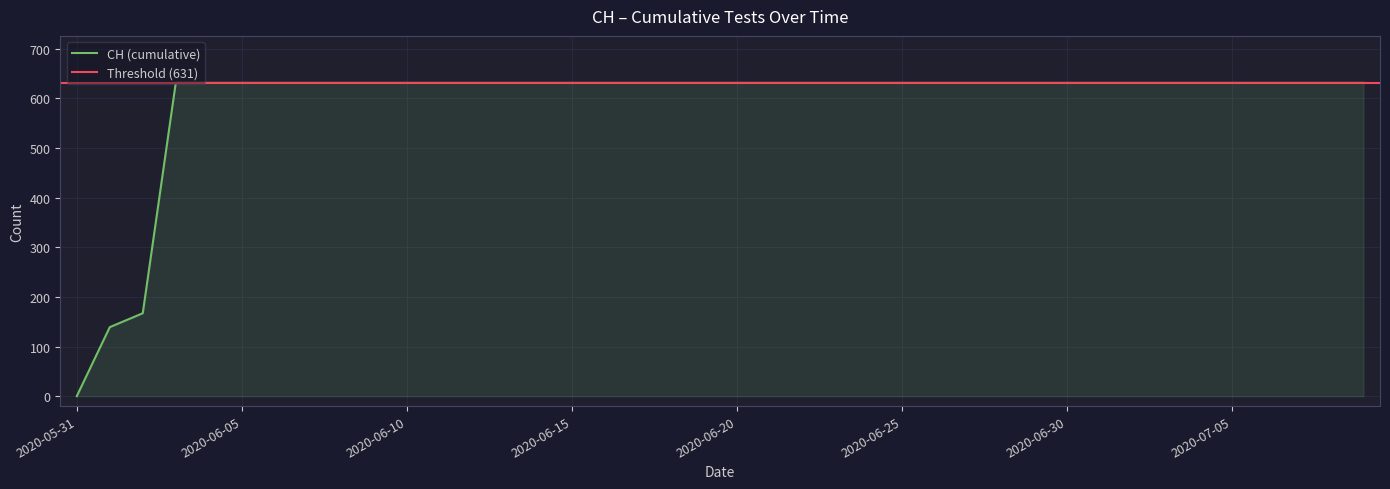

True or false: the data has more than 2 interior local peaks.

False